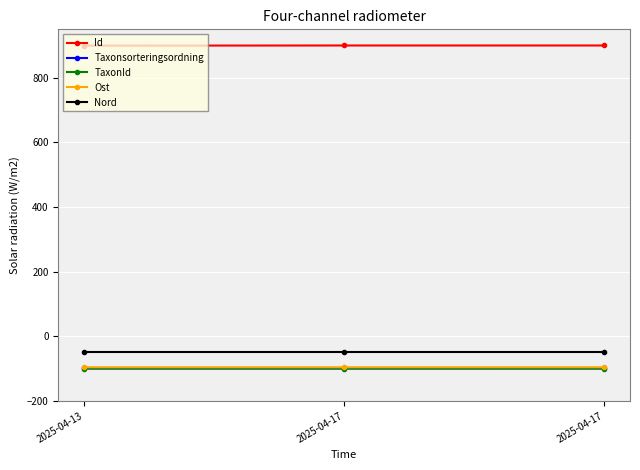

Is the value of Ost at 2025-04-13 greater than the value of Id at 2025-04-17?

No